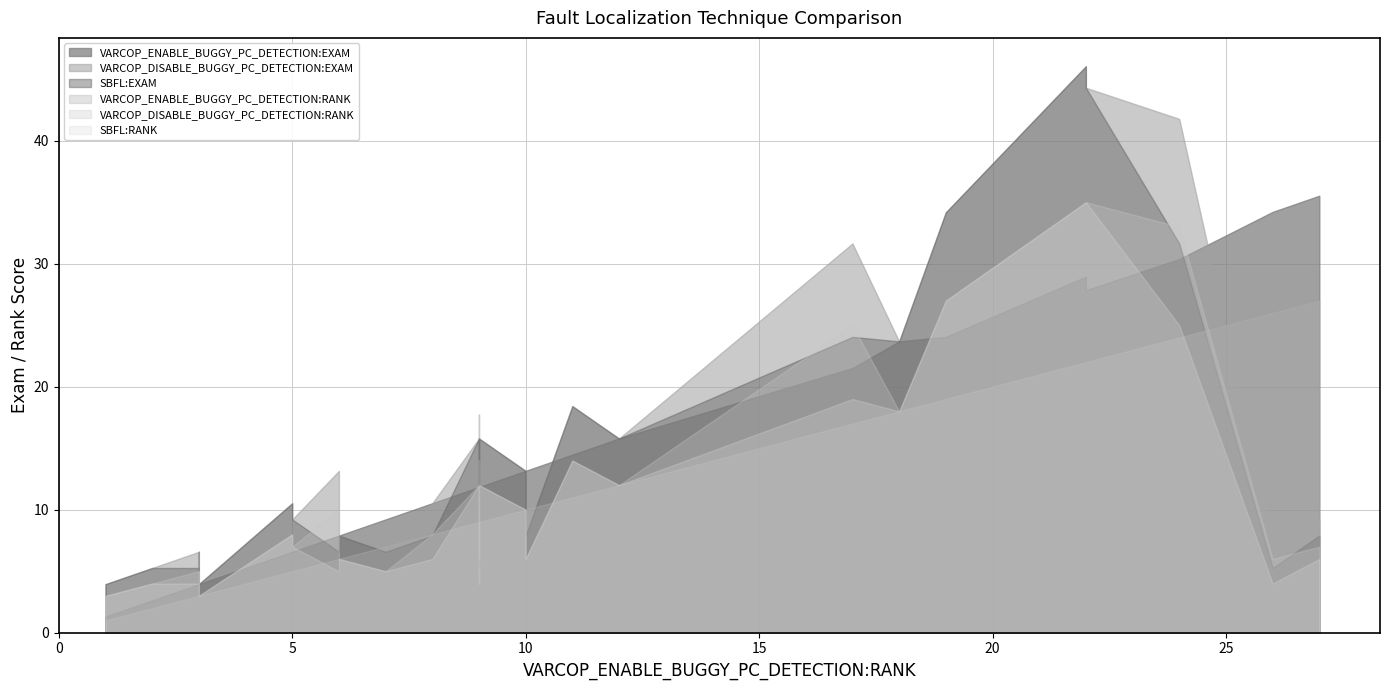

What is the difference between the maximum and minimum values in the VARCOP_DISABLE_BUGGY_PC_DETECTION:EXAM series?

42.1